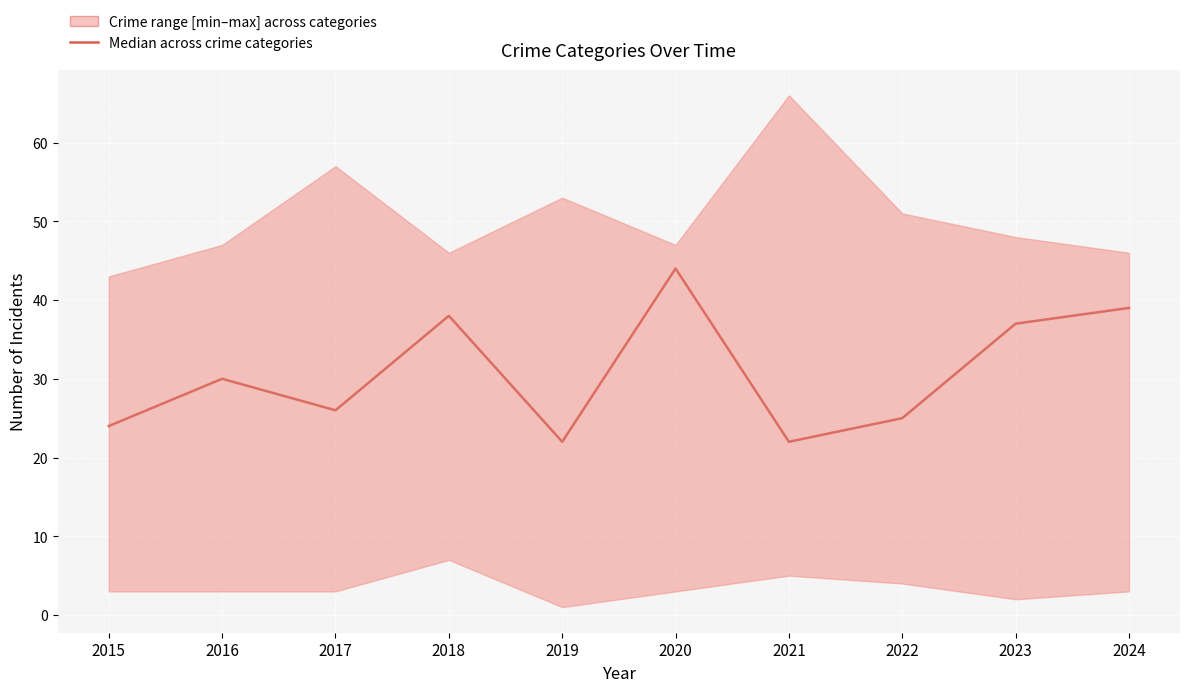

Which label corresponds to the smallest value in the chart?

2019